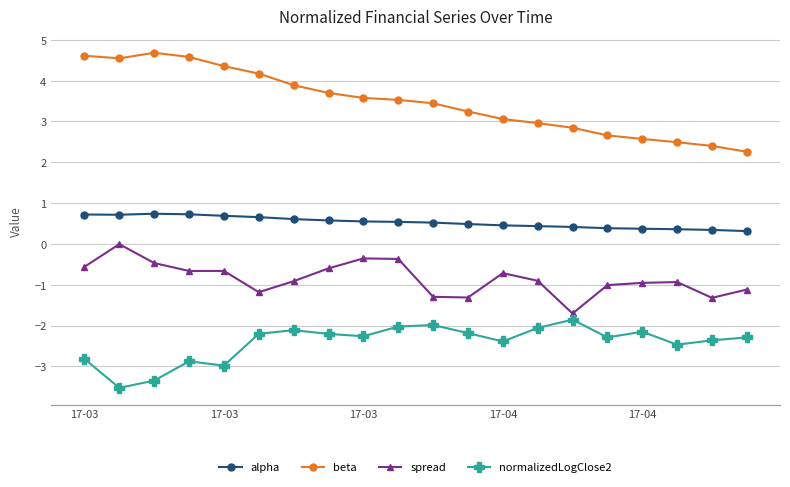

How many lines are shown in the chart?

4